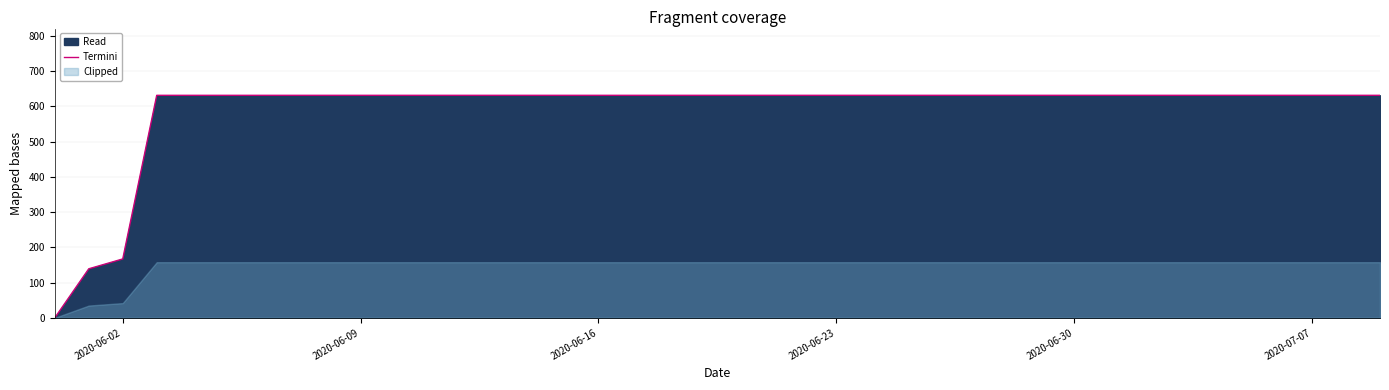

Reading left to right, transcribe all the data shown in this chart.

0	139	167	631	631	631	631	631	631	631	631	631	631	631	631	631	631	631	631	631	631	631	631	631	631	631	631	631	631	631	631	631	631	631	631	631	631	631	631	631